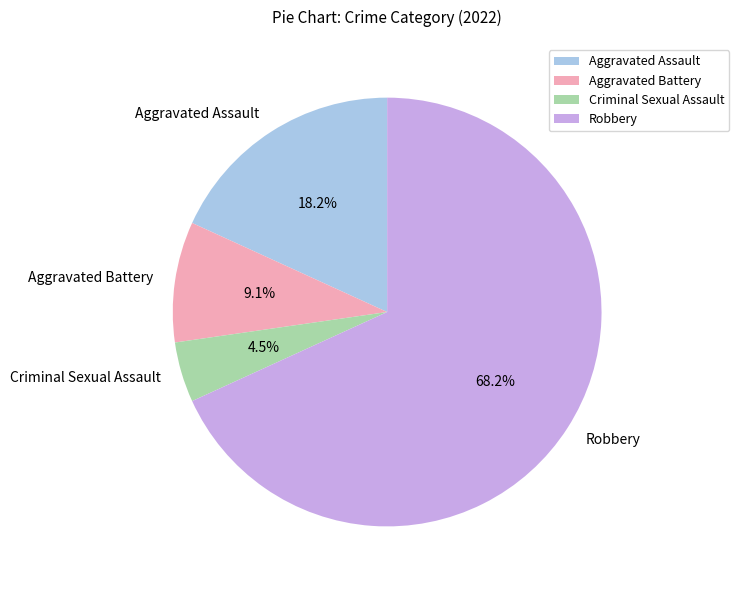

Rank the categories by value from highest to lowest.

Robbery, Aggravated Assault, Aggravated Battery, Criminal Sexual Assault